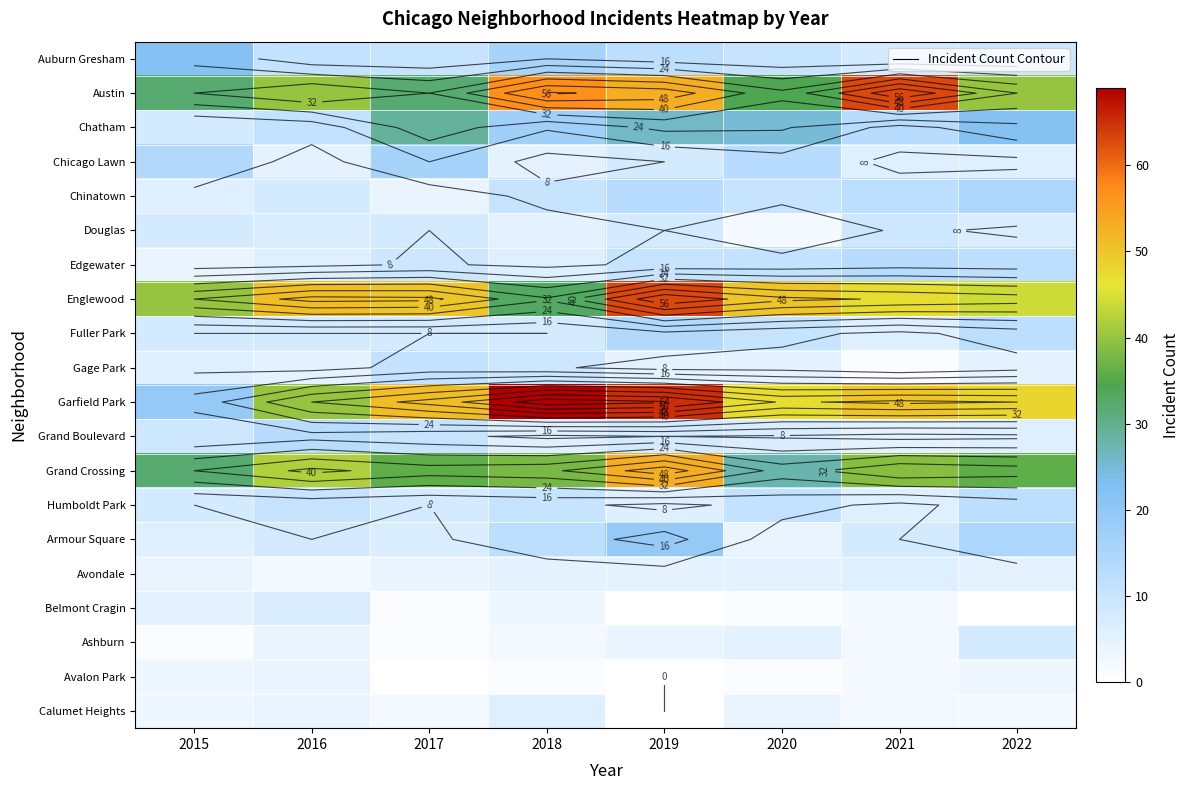

Which series has the largest total across all categories?

Garfield Park